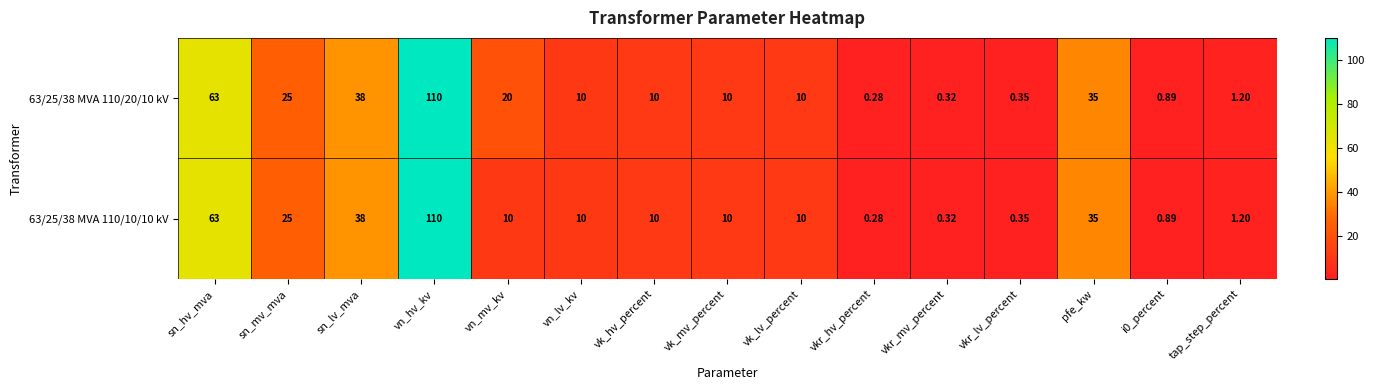

At which category is the sum across all series the highest?

vn_hv_kv